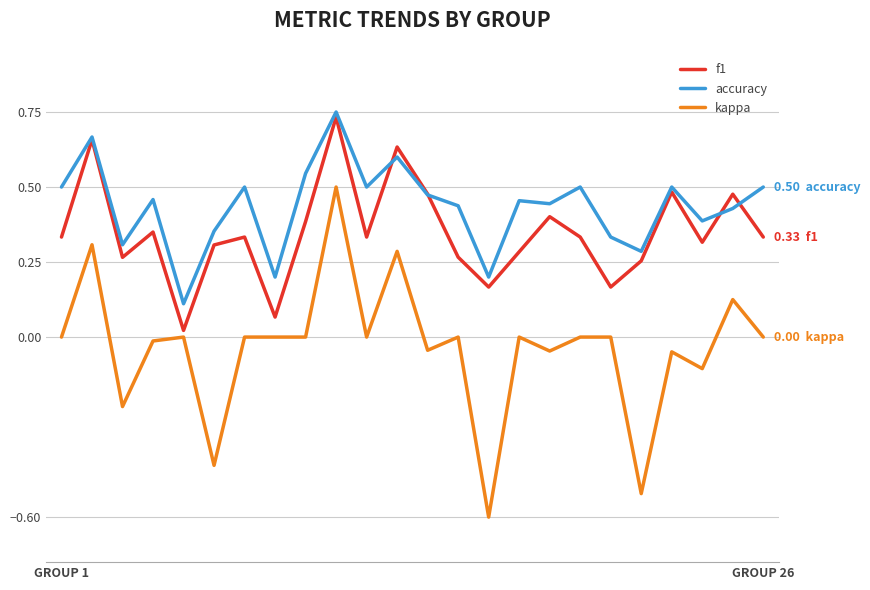

Which series has the largest total across all categories?

accuracy